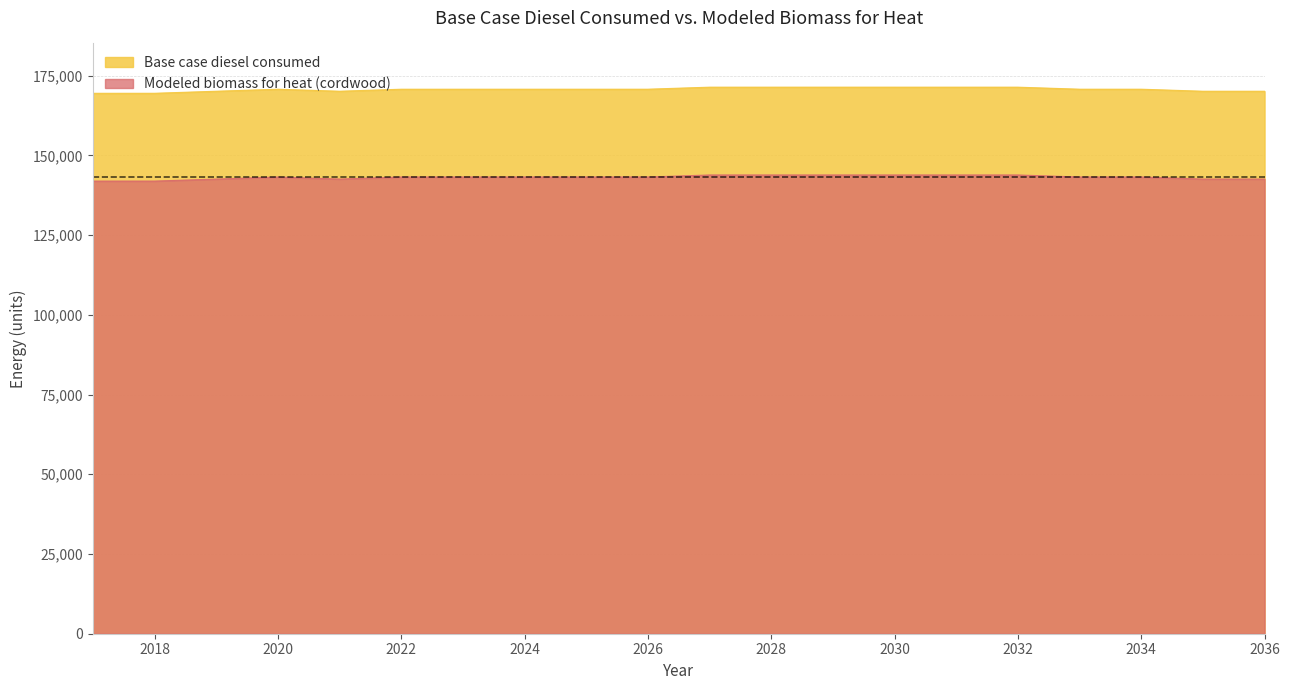

How many values in the Modeled biomass for heat (cordwood) series exceed 143229?

10